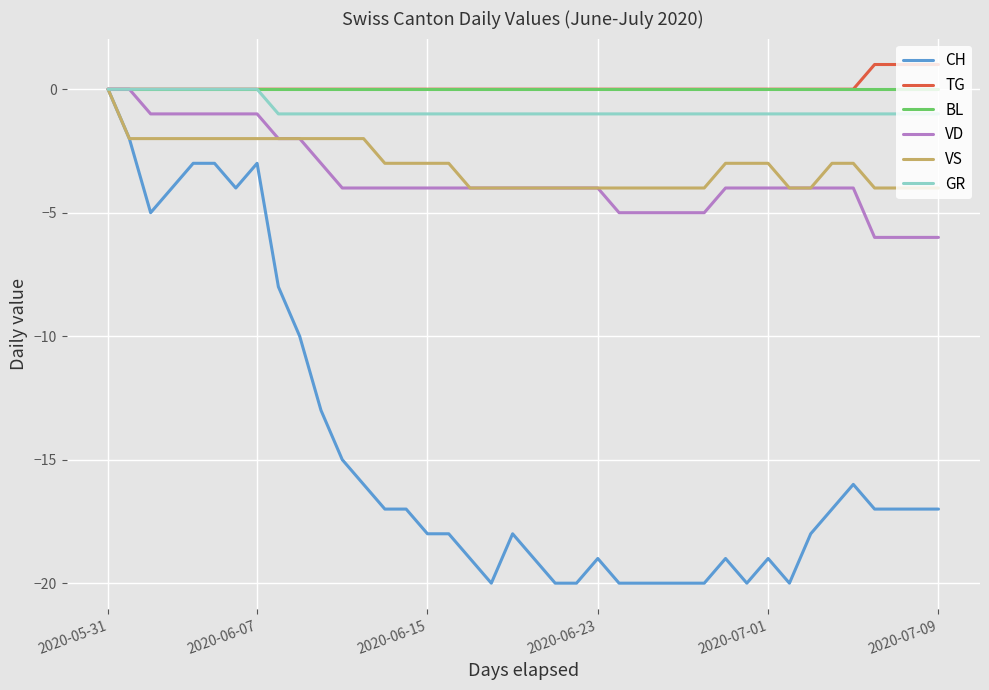

Which series has the largest range (max minus min)?

CH